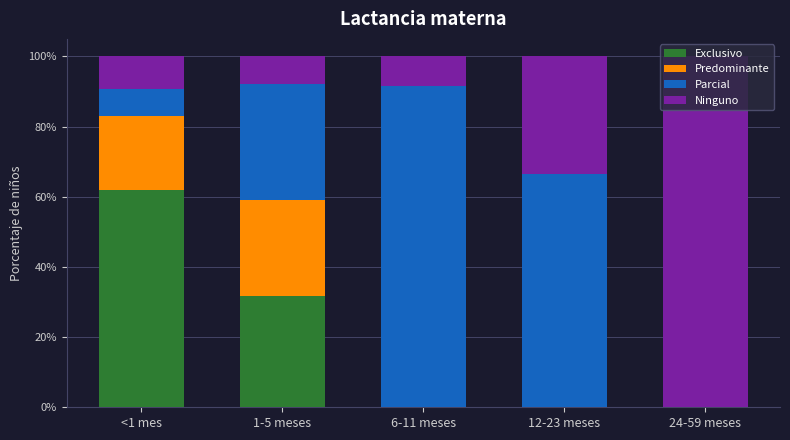

What are all the series names shown in the legend?

Exclusivo, Predominante, Parcial, Ninguno